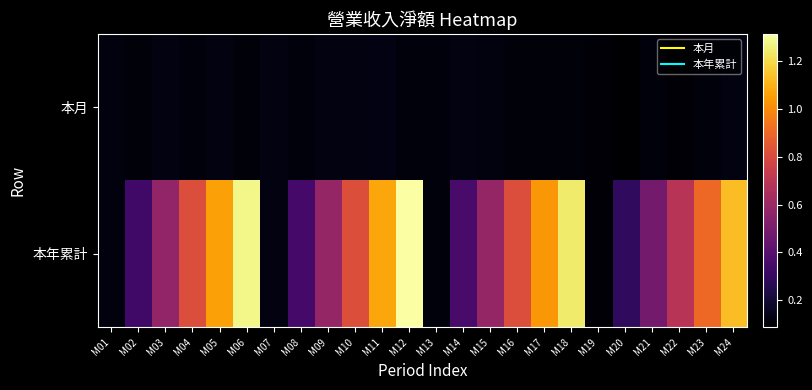

What is the greatest value displayed?

131440119